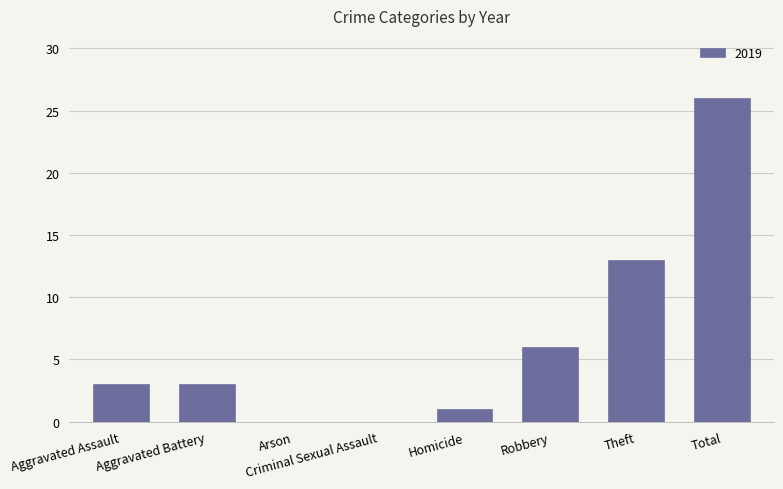

What is the approximate value at Total?

26